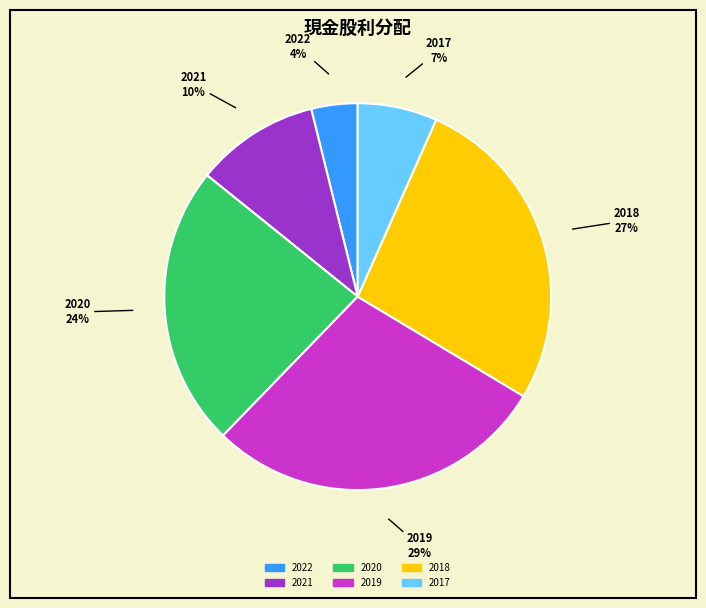

Is there a majority slice in this chart?

No